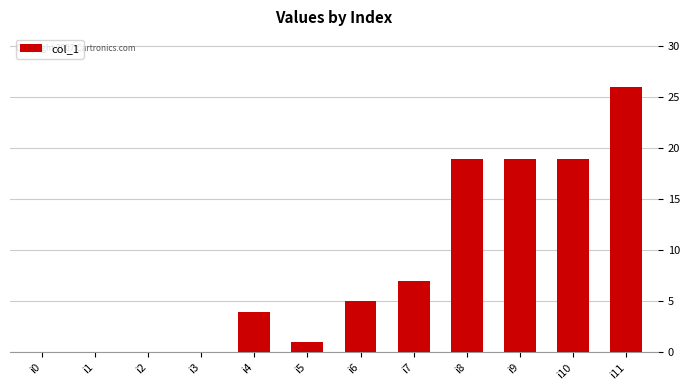

How many data points does each series have?

12